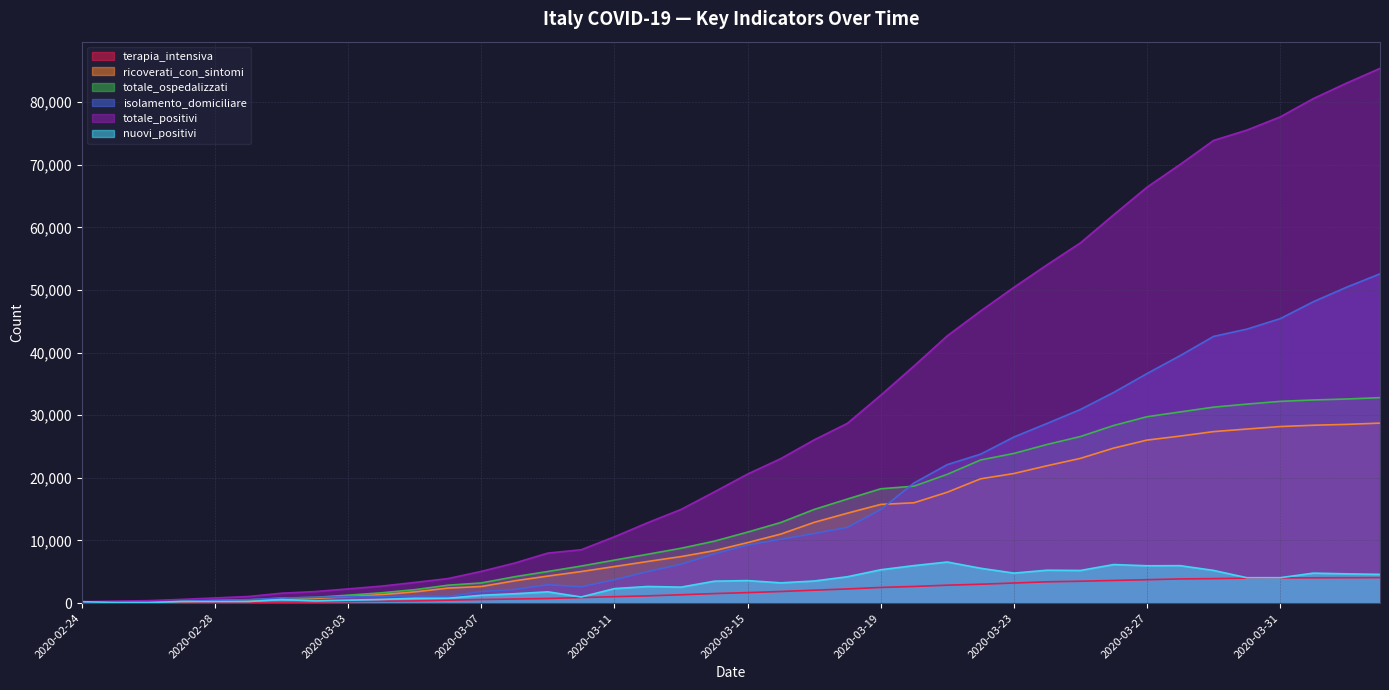

True or false: terapia_intensiva has more than 1 interior local peaks.

False